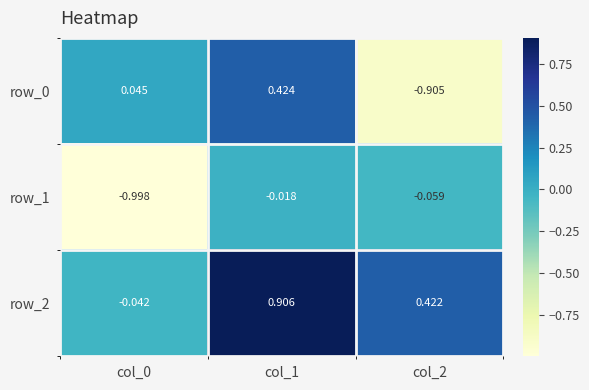

How many values in the row_2 series are below 0?

1